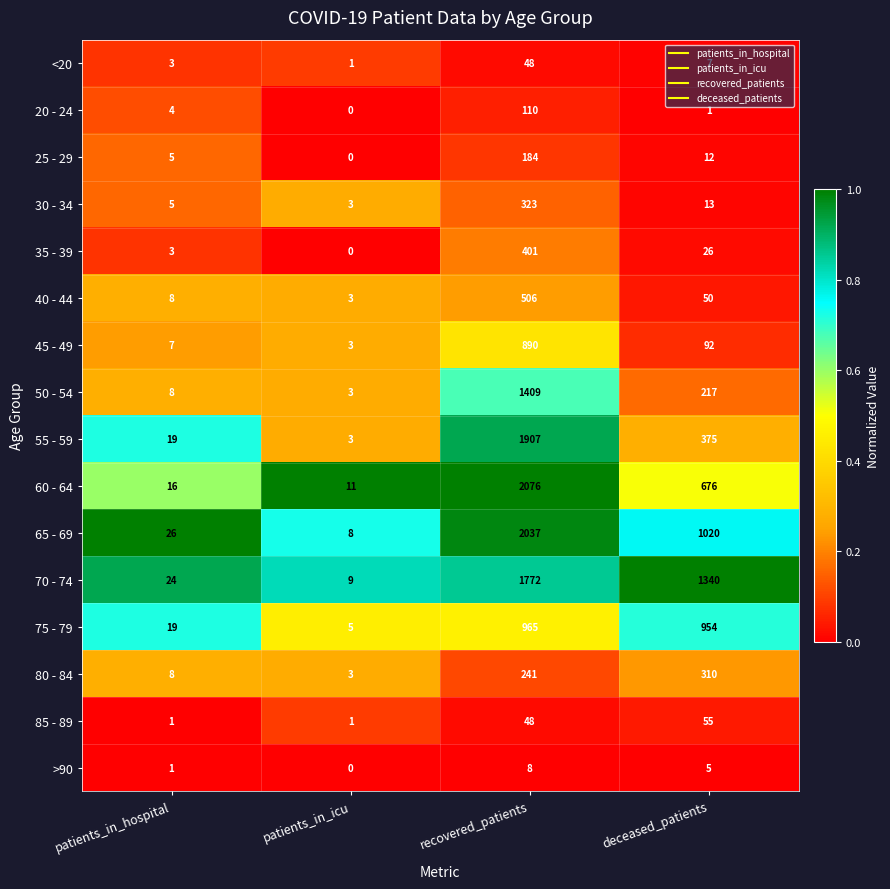

At which label is 40 - 44 closest to 254?

deceased_patients